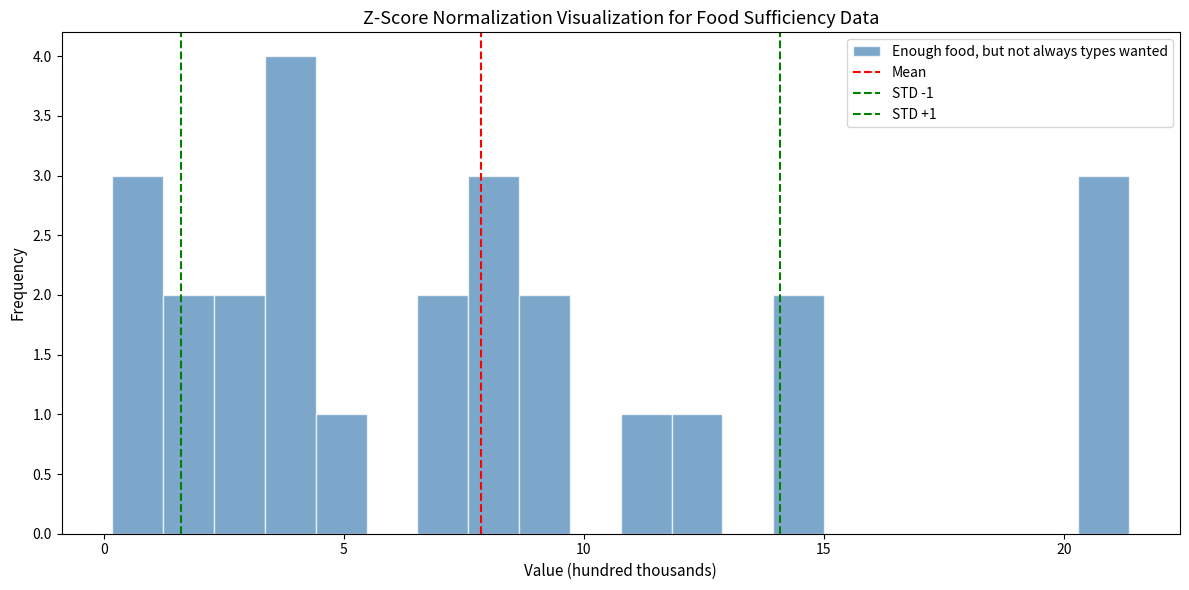

Around what value on the x-axis is the tallest bar? Give the approximate position of its centre, as read against the axis.

4.0